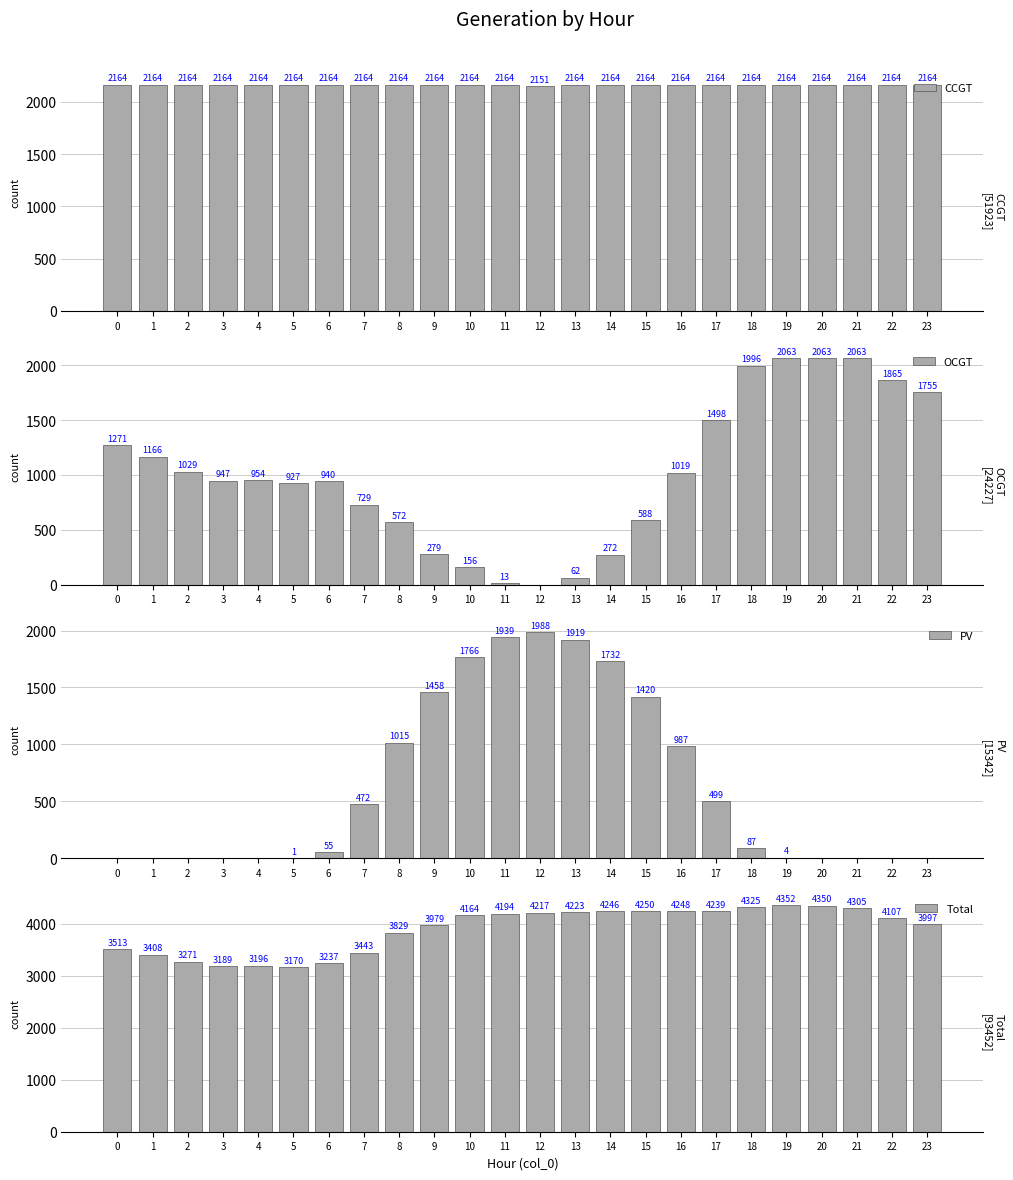

At 0, list the series in order from smallest to largest.

PV, OCGT, CCGT, Total